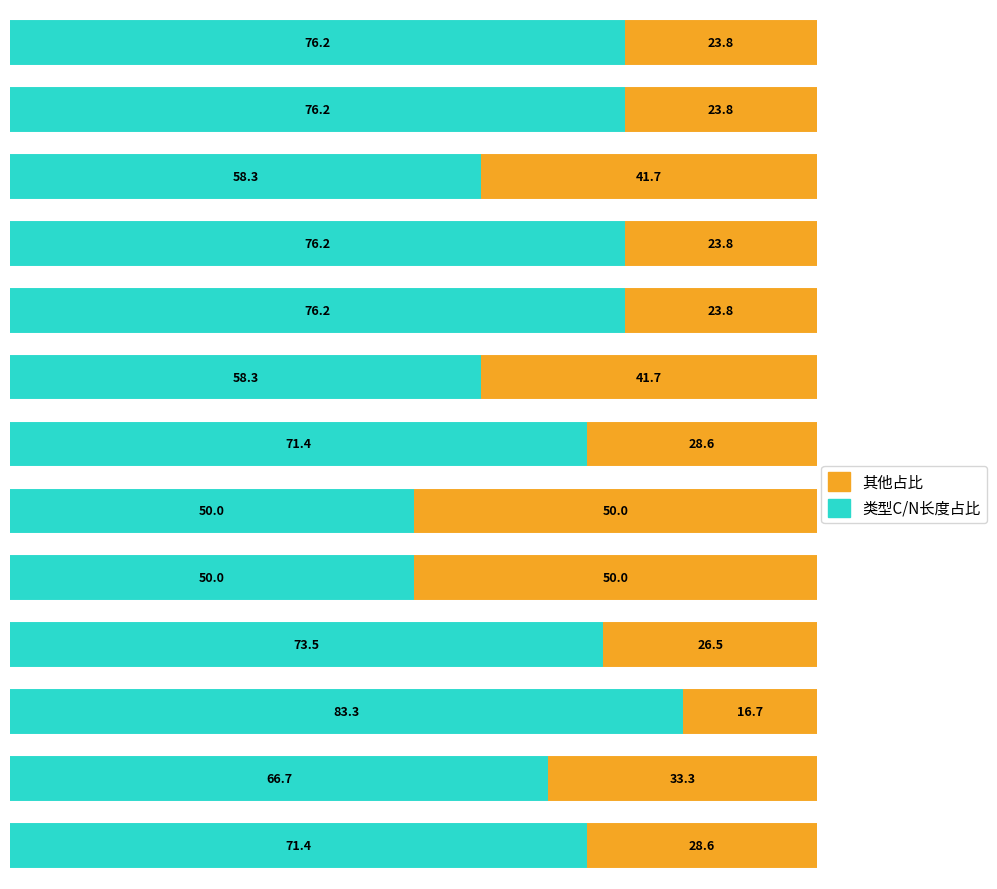

What is the highest value of the 类型C/N长度占比 series?

83.3